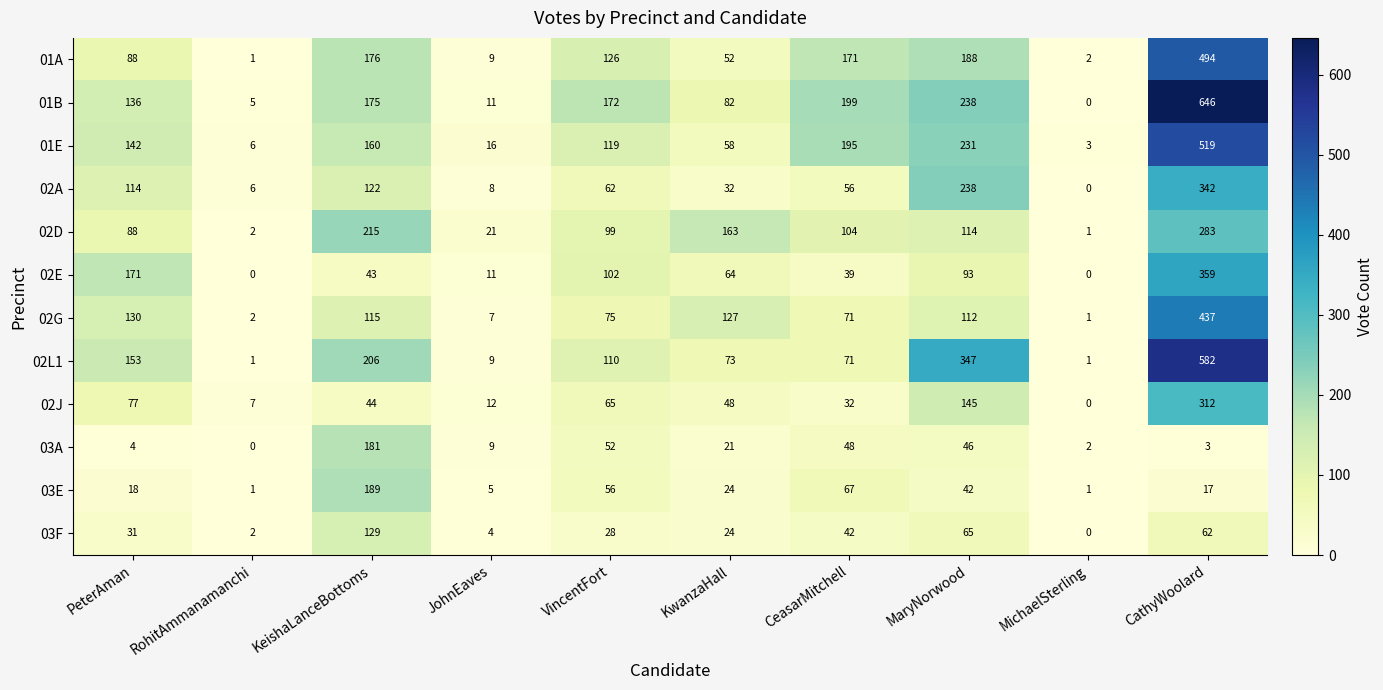

What is the difference between the second highest and minimum values in the 02G series?

129